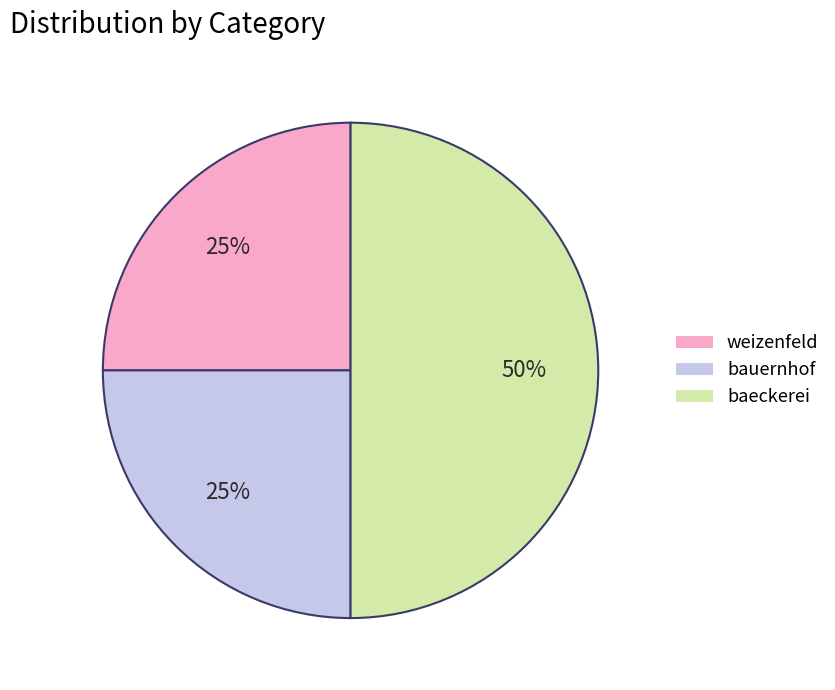

To the nearest percent, what is the difference between the largest and smallest slice percentages?

25%